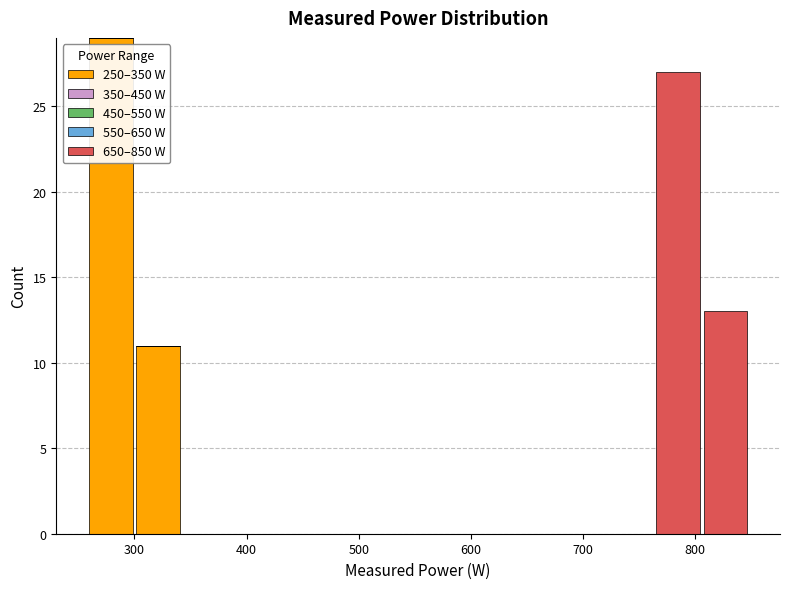

What is the total height of the stacked bar covering 760 to 810 on the x-axis? Neither the bar edges nor the heights are printed on the chart, so give them approximately, as read against the axes.

27